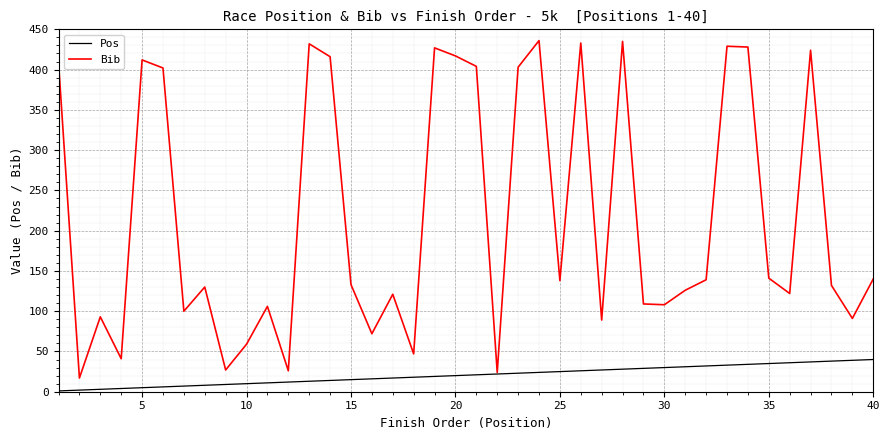

What is the greatest value displayed?

436